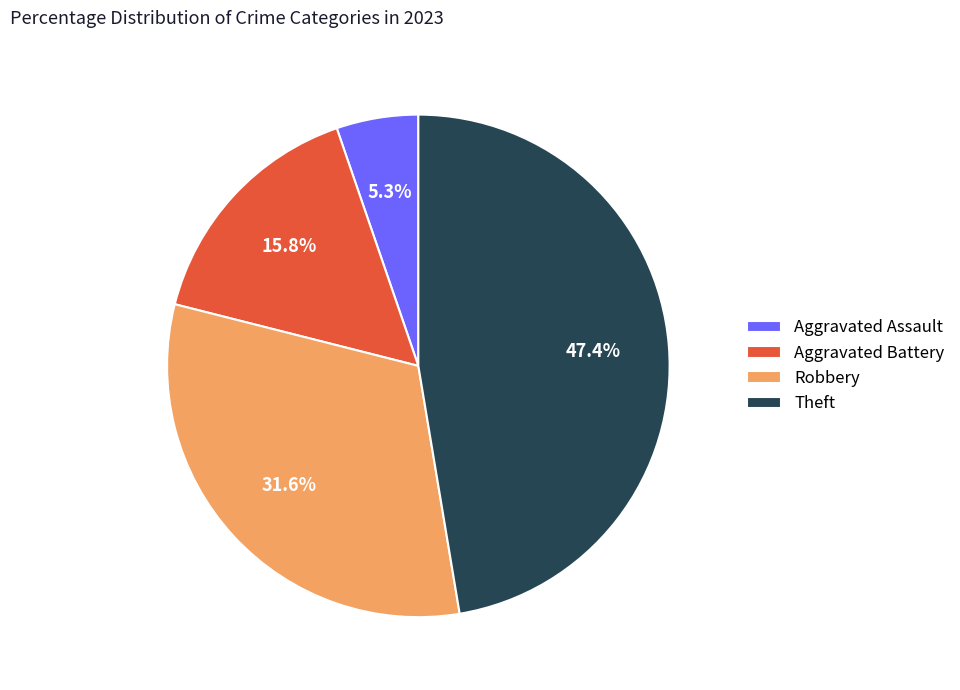

To the nearest percent, what is the difference between the largest and smallest slice percentages?

42%